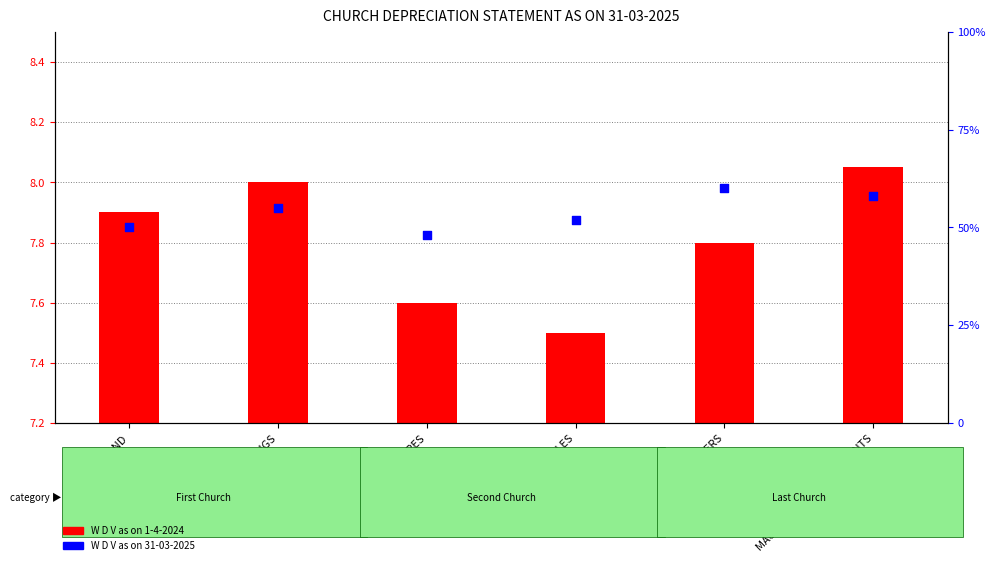

Approximately how many times larger is the value at VEHICLES compared to FURNITURES?

1.1